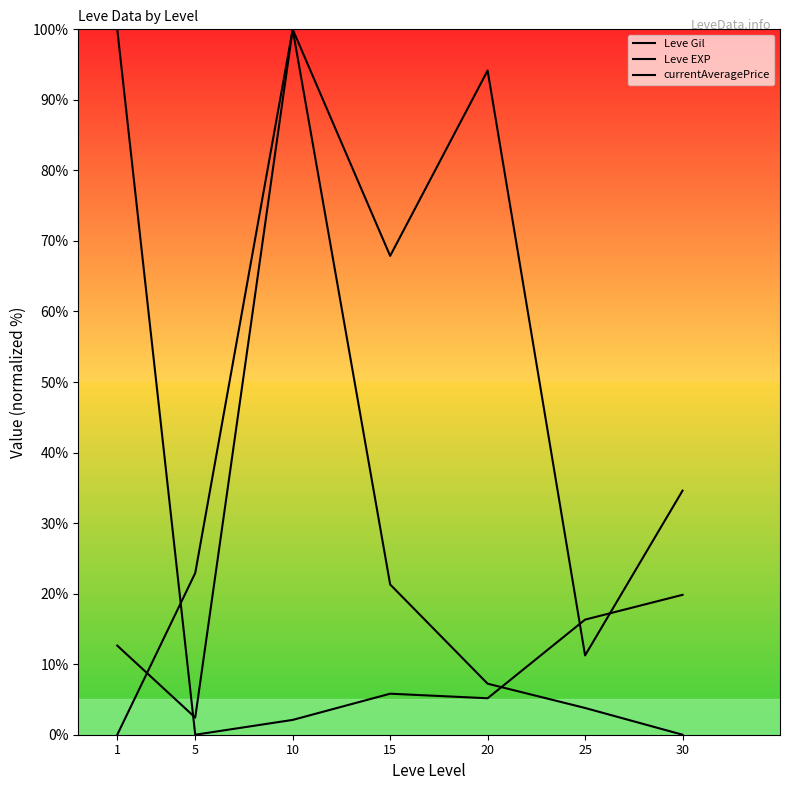

Between 5 and 20, which series saw the biggest shift?

Leve Gil